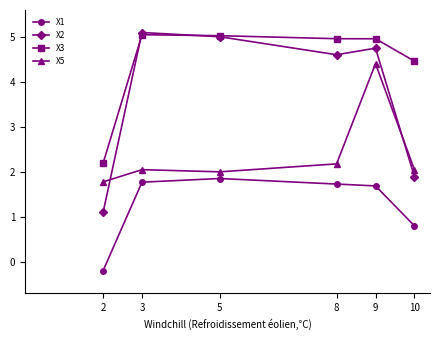

What is the average value of the X5 series?

2.4